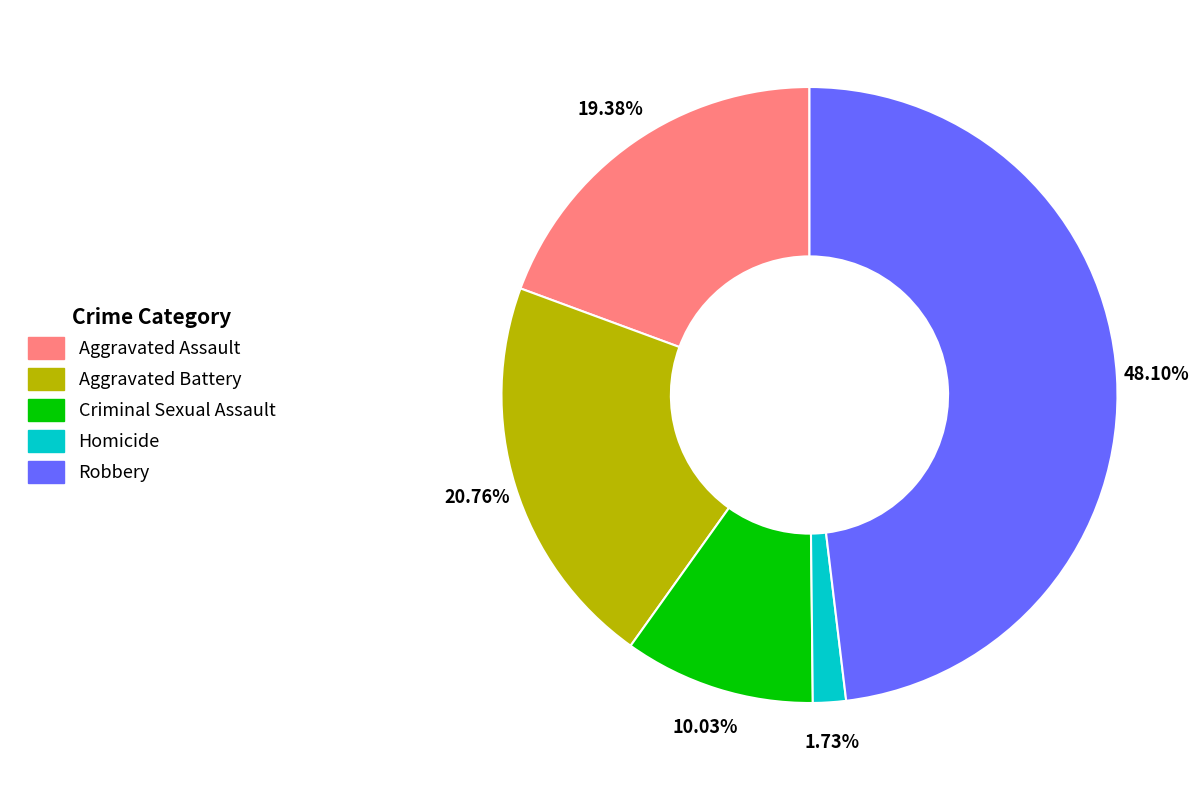

Rank the categories by value from highest to lowest.

Robbery, Aggravated Battery, Aggravated Assault, Criminal Sexual Assault, Homicide